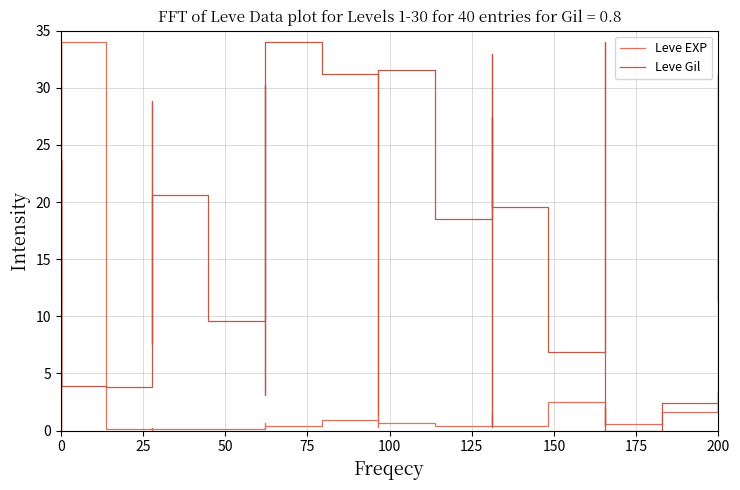

How many positive values does the Leve Gil series have?

39